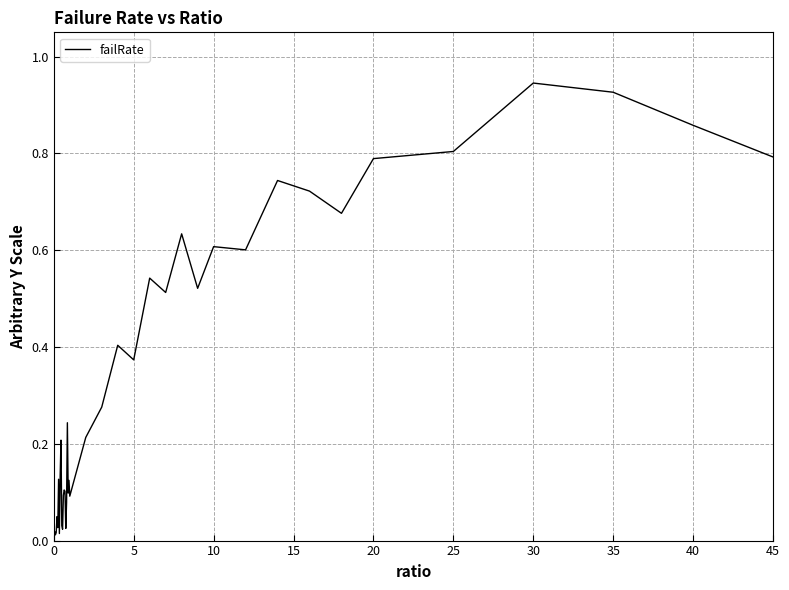

Reading left to right, list all the values displayed in this chart.

0.0	0.0	0.0	0.0	0.0	0.0	0.1	0.0	0.1	0.2	0.0	0.0	0.1	0.1	0.1	0.0	0.1	0.2	0.1	0.1	0.1	0.2	0.3	0.4	0.4	0.5	0.5	0.6	0.5	0.6	0.6	0.7	0.7	0.7	0.8	0.8	0.9	0.9	0.9	0.8